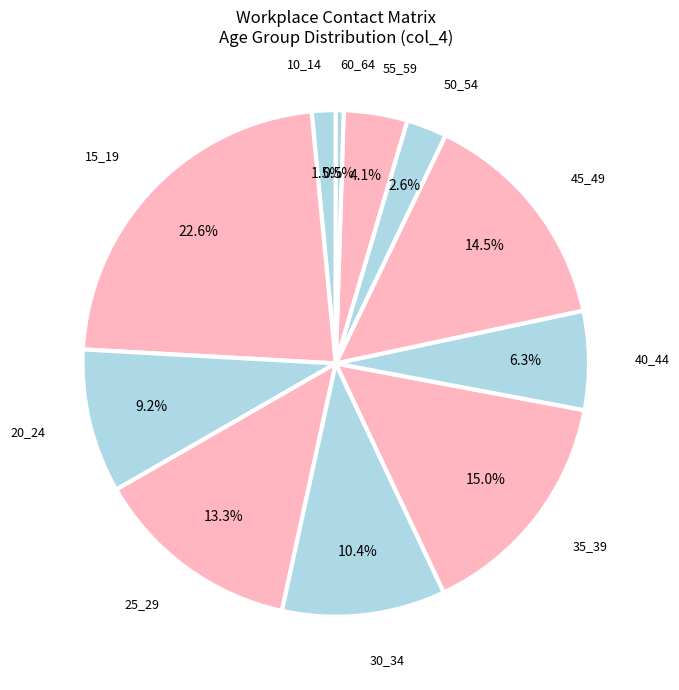

How many slices are in this pie chart?

11